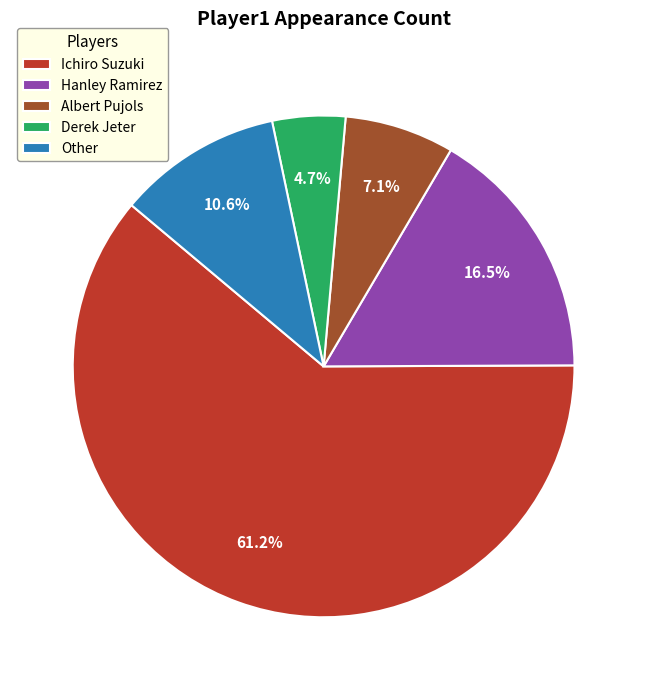

How many segments does this pie chart have?

5